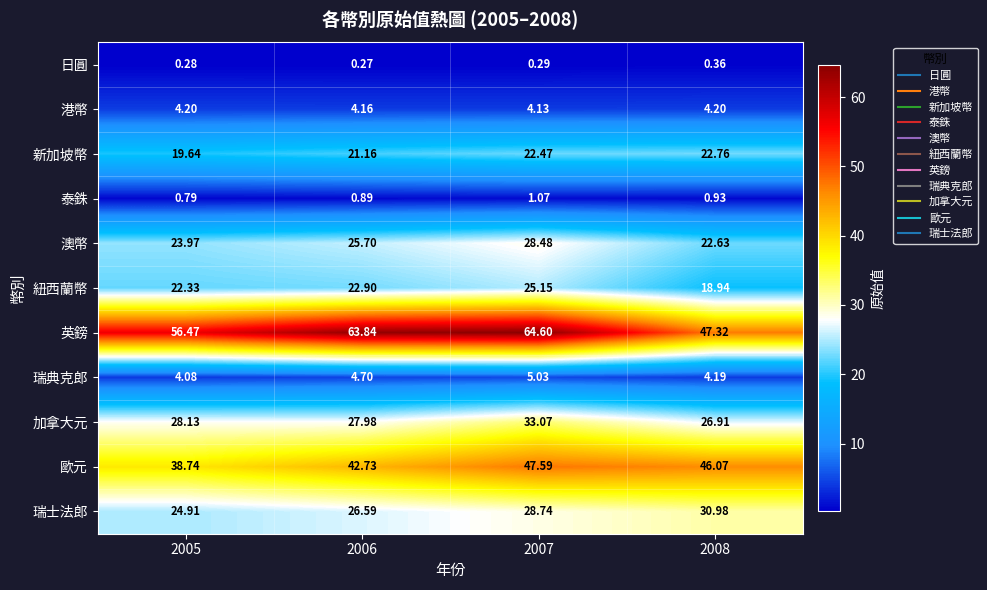

Rank the series by their maximum value, from lowest to highest.

日圓, 泰銖, 港幣, 瑞典克郎, 新加坡幣, 紐西蘭幣, 澳幣, 瑞士法郎, 加拿大元, 歐元, 英鎊